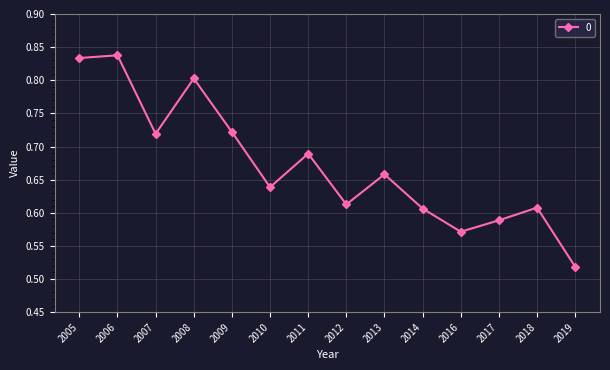

Which category has the lowest value across all series?

2019